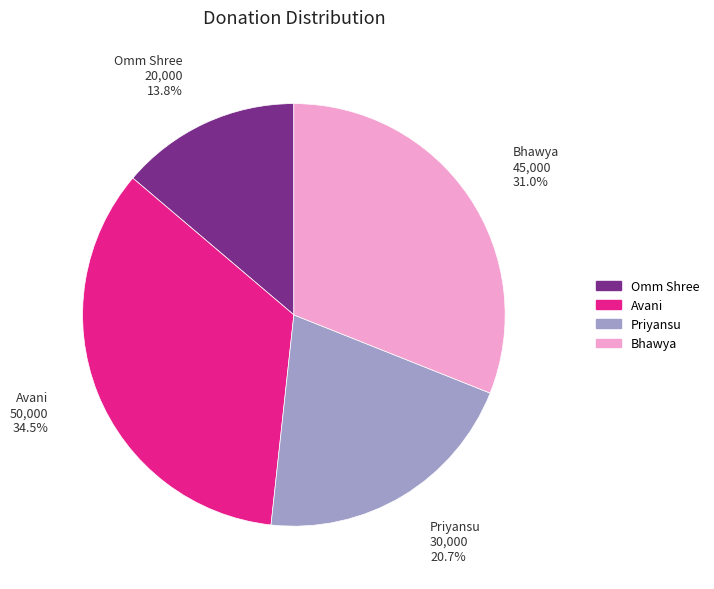

Is Priyansu the majority of the pie?

No